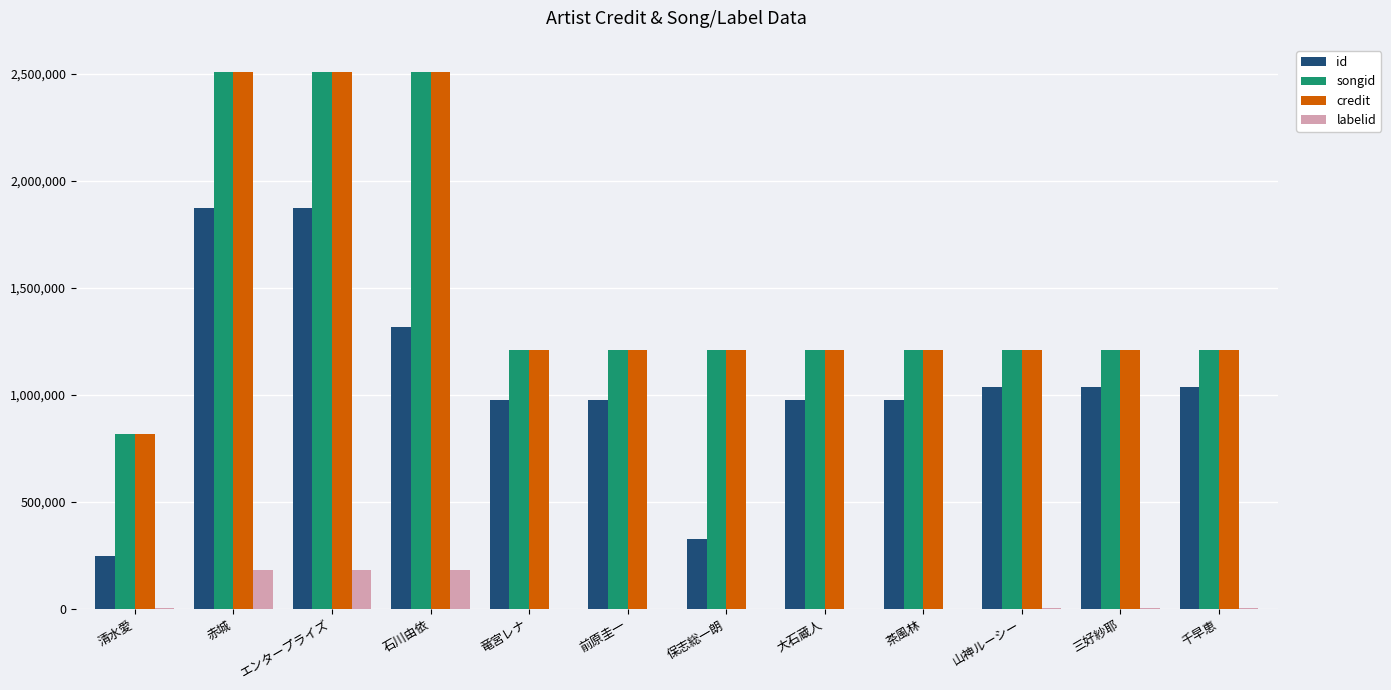

Is the value of labelid at 茶風林 greater than the value of songid at 茶風林?

No